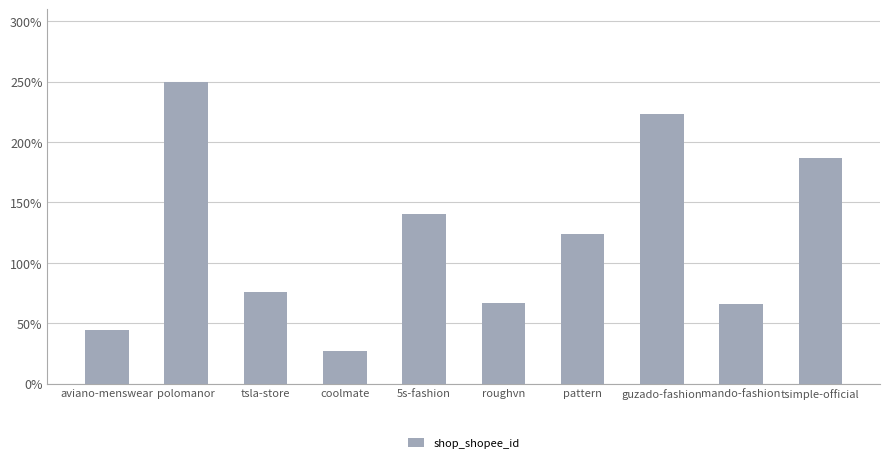

Between tsimple-official and roughvn, which is larger?

tsimple-official